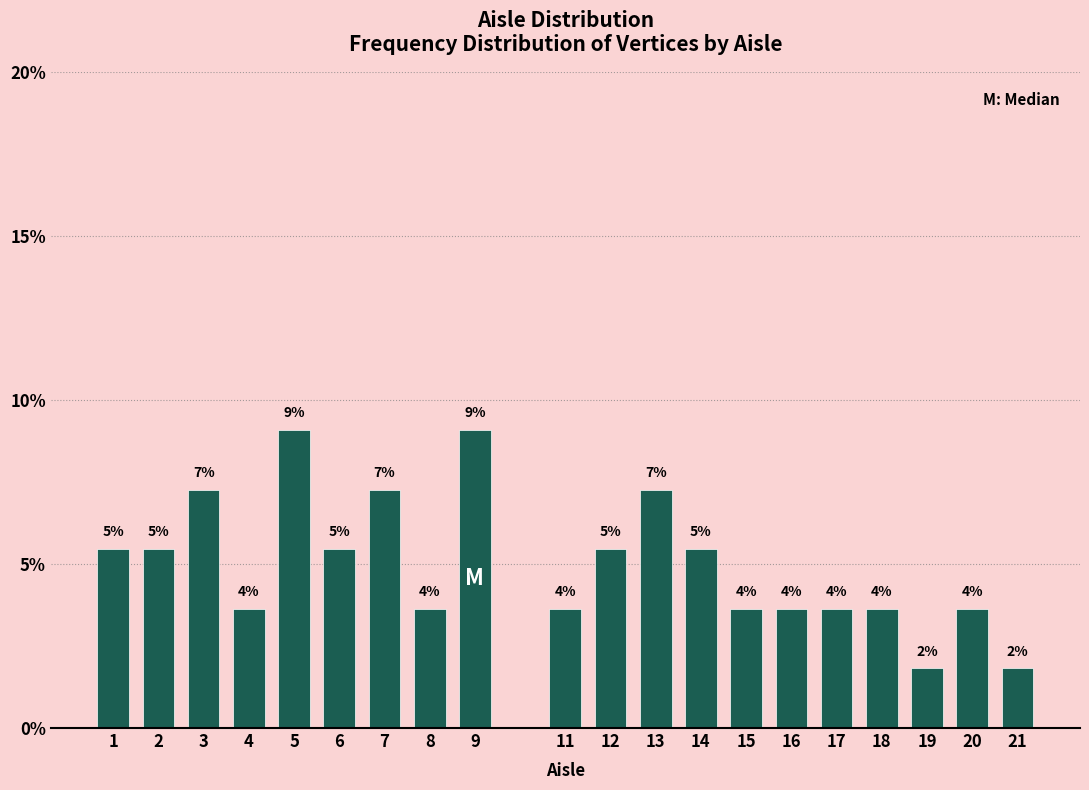

How many bars are there in total?

20